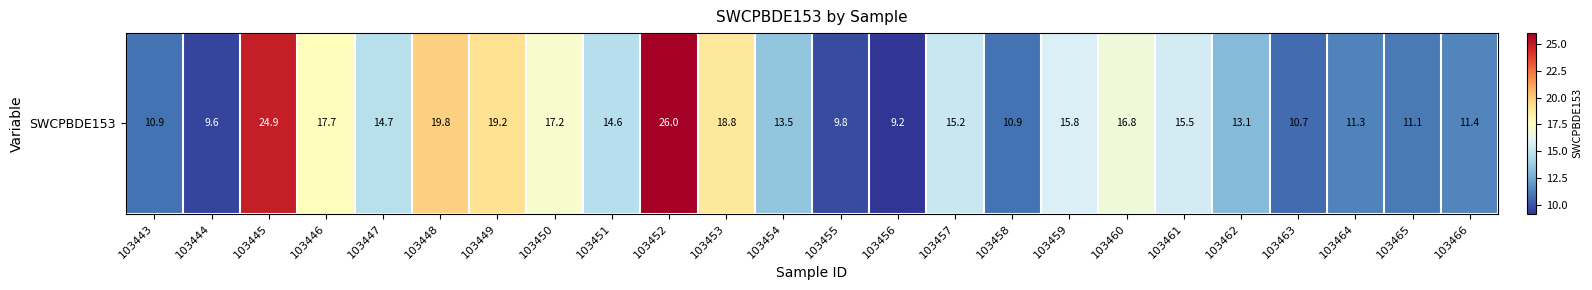

What is the sum of all values?

357.7